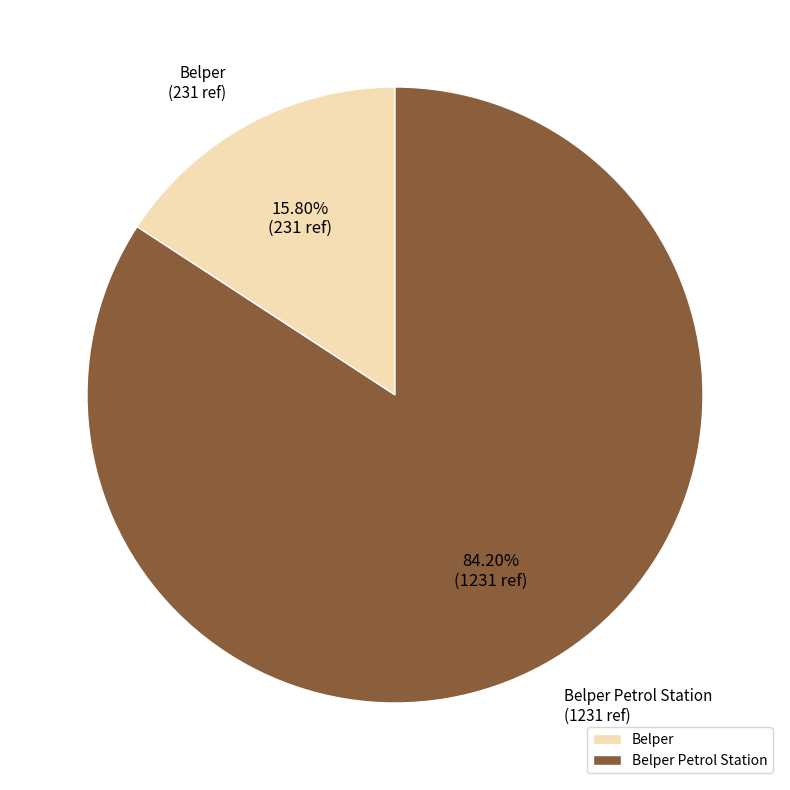

The Belper slice represents 31% of the pie. True or false?

False